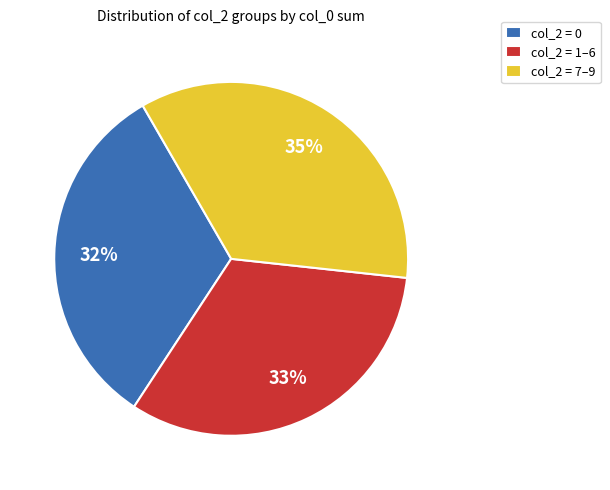

Which slice is the largest?

col_2 = 7–9